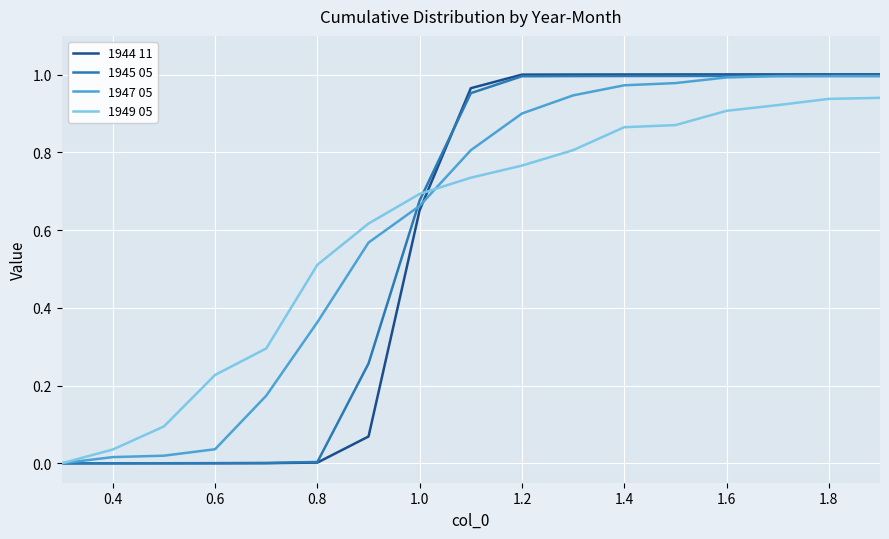

How many values in 1947 05 are above zero?

16